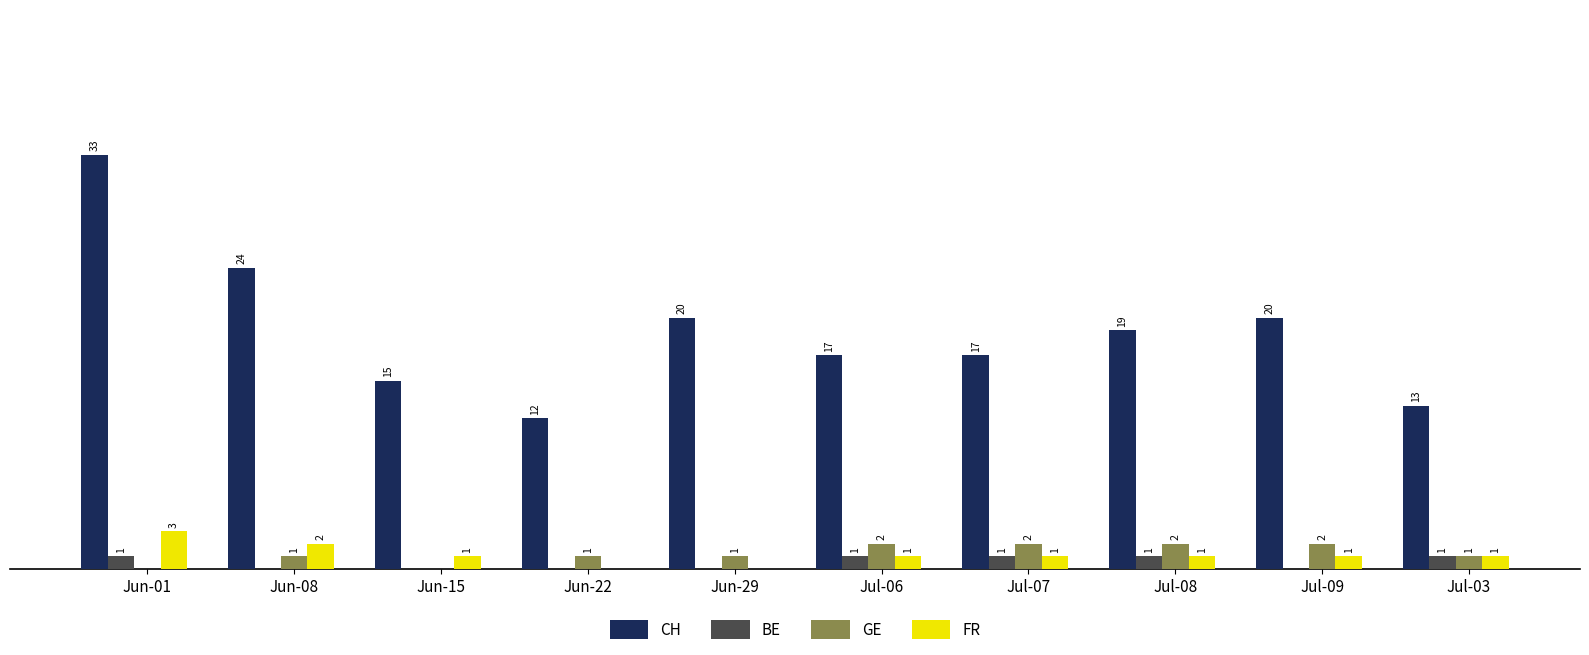

Is the value of GE at Jun-22 greater than the value of CH at Jul-03?

No